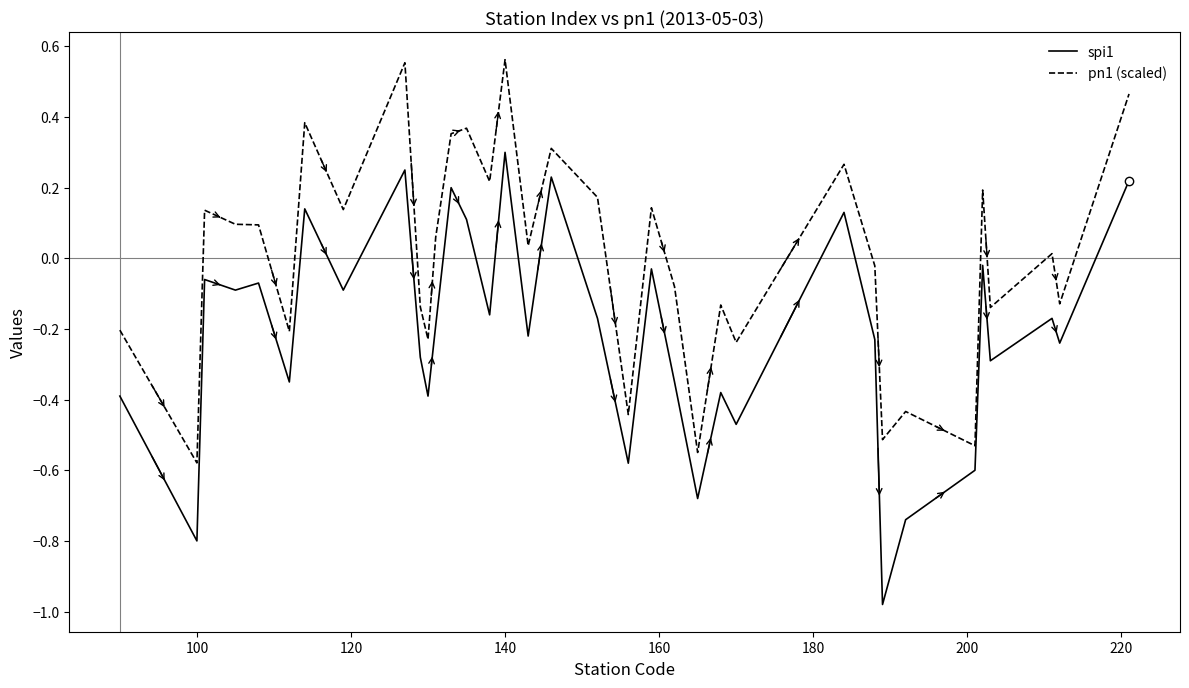

What is the difference between the maximum and minimum values in the pn1 (scaled) series?

1.1